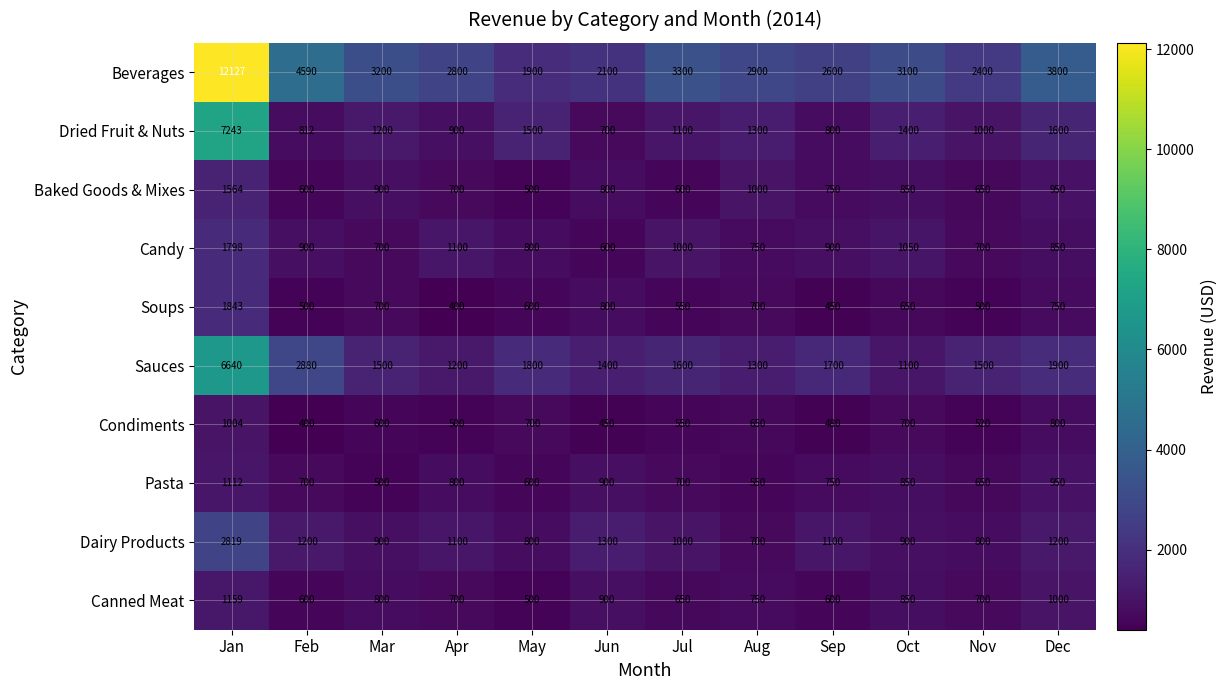

At how many categories does at least one series exceed 9500?

1